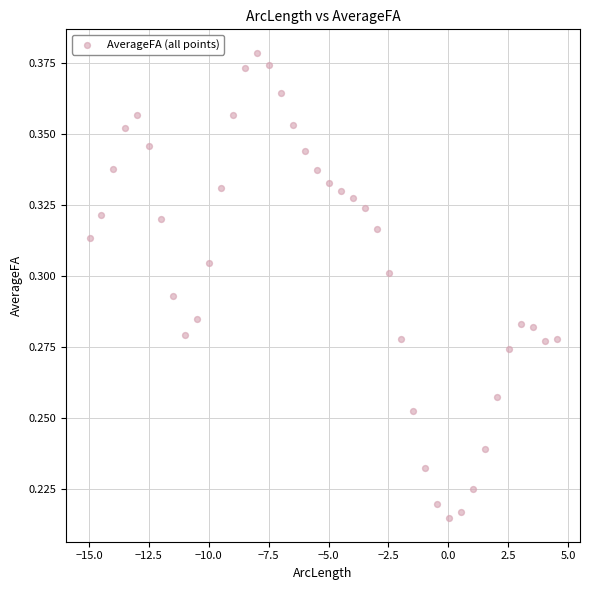

What is the range of X values (max minus min)?

19.5